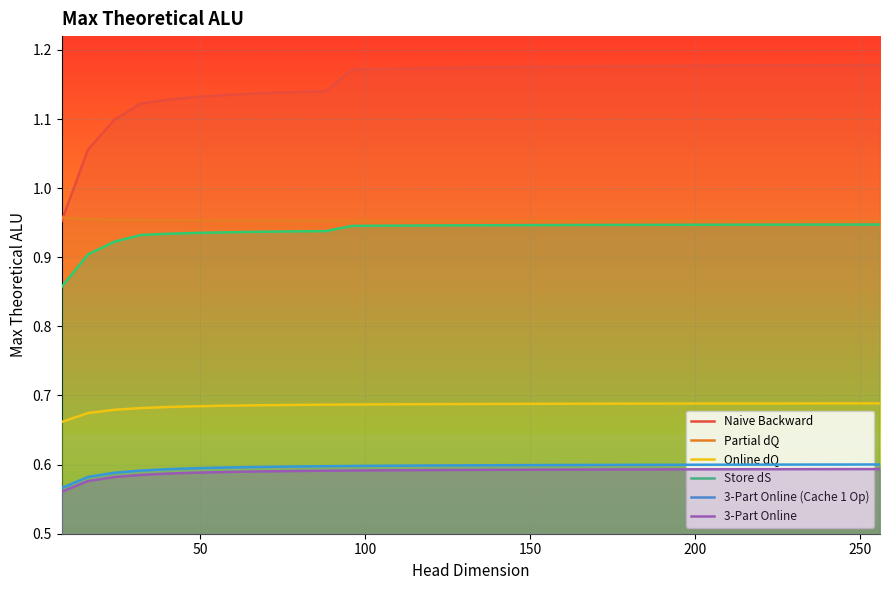

Which series has the largest range (max minus min)?

Naive Backward